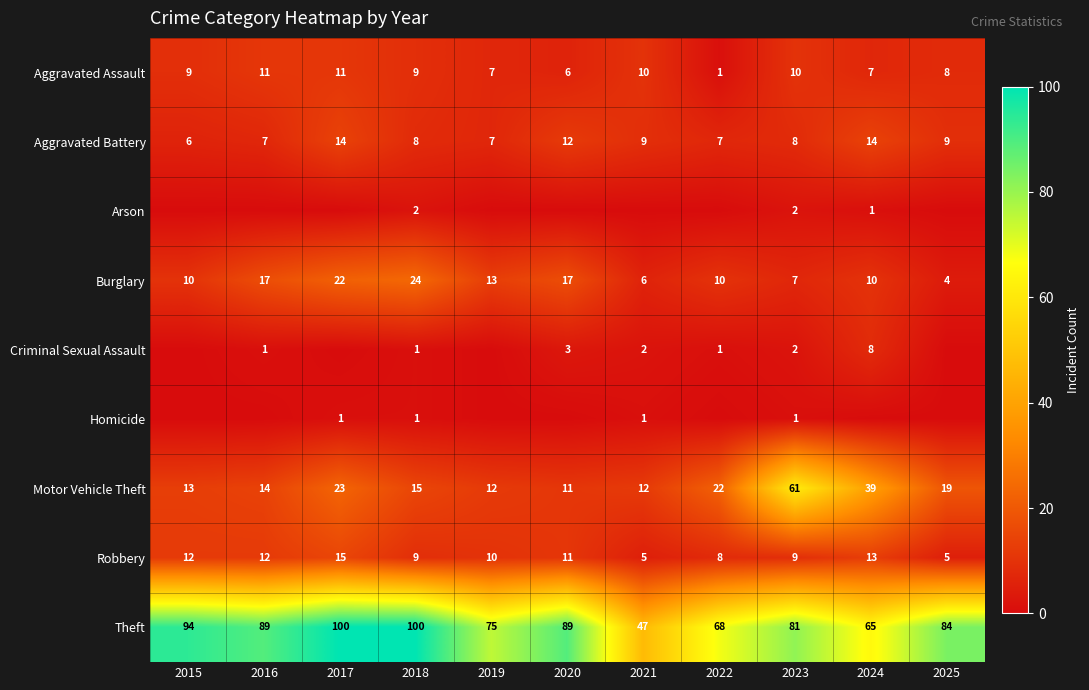

How many distinct data groups are displayed?

9